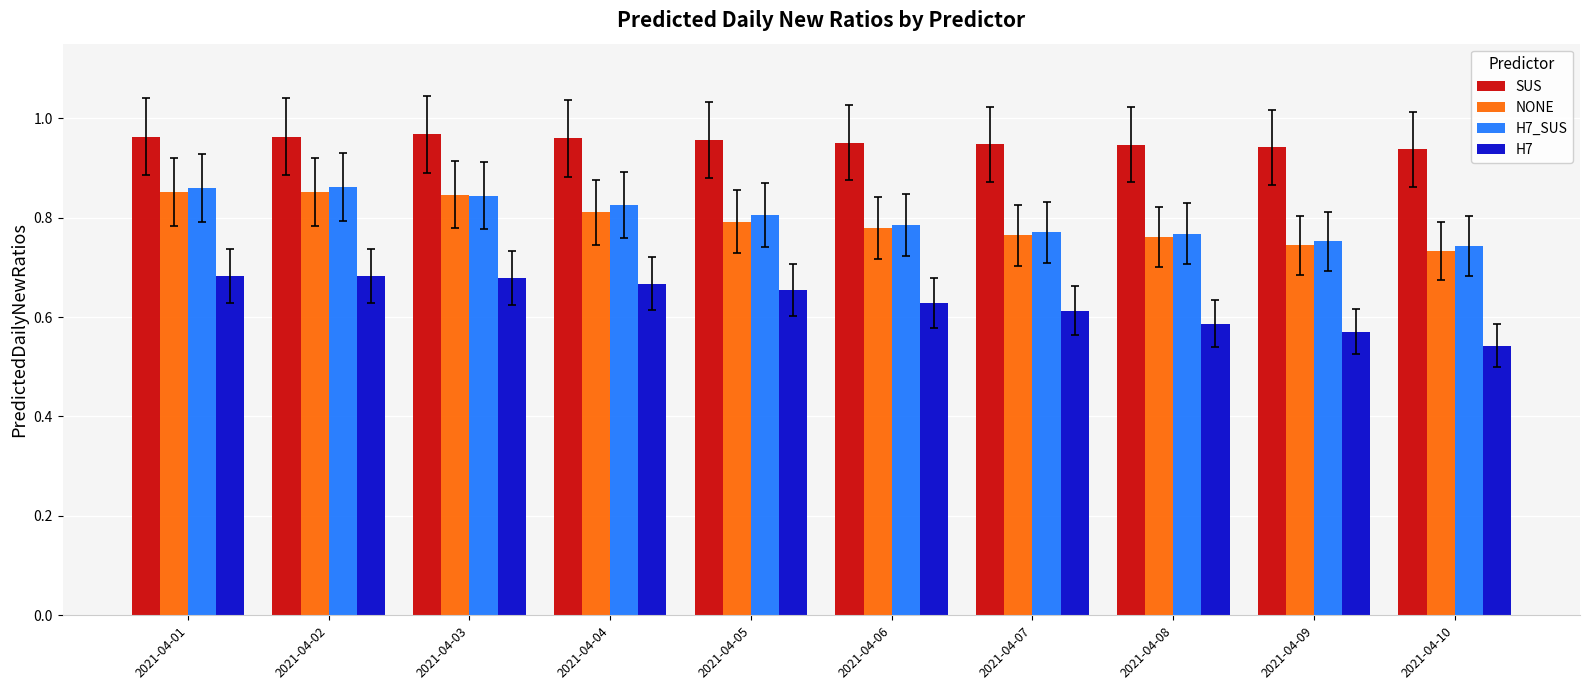

The value of H7 at 2021-04-07 is 0.3. True or false?

False